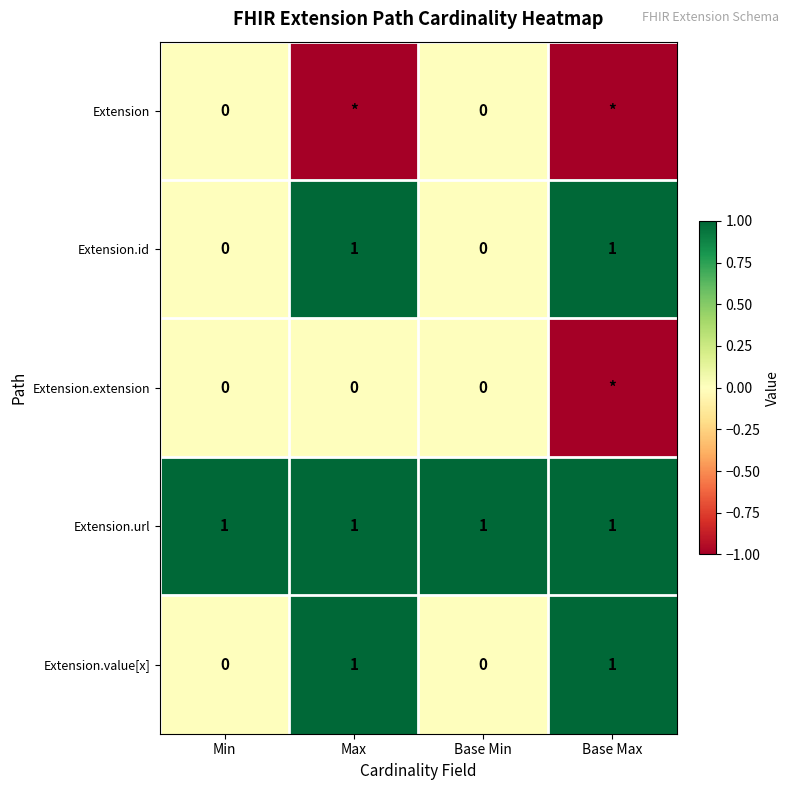

Count the Extension.value[x] values in the range 0 to 1.

4